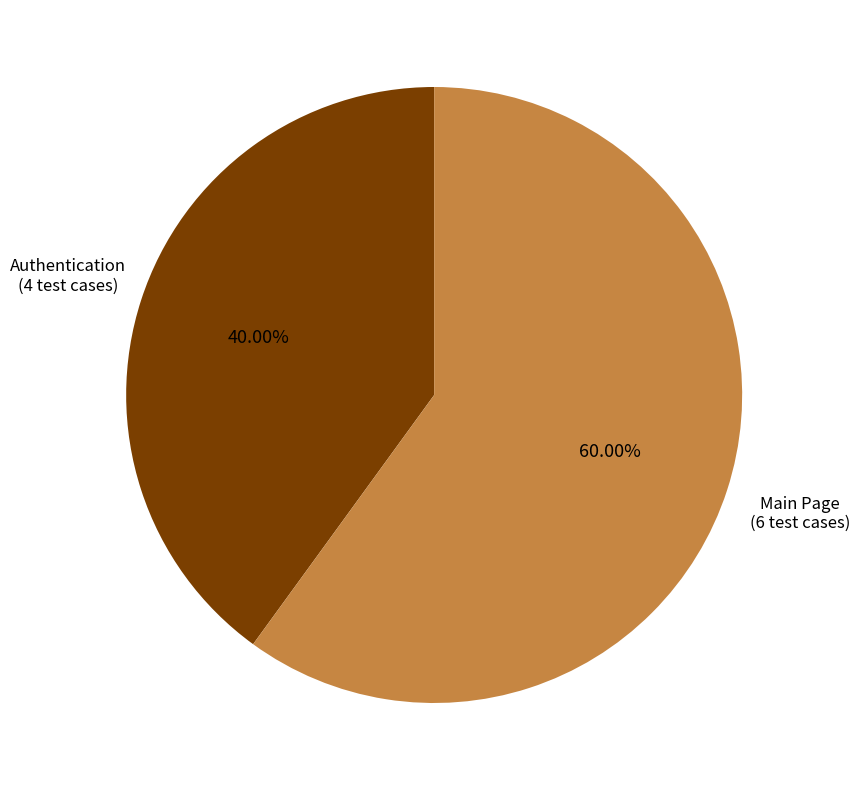

Is there a majority slice in this chart?

Yes